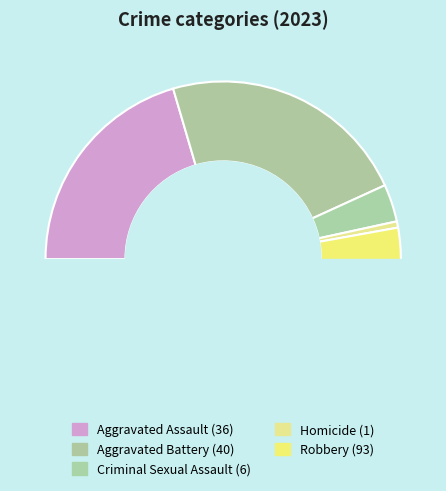

Which has a higher value, Criminal Sexual Assault or Homicide?

Criminal Sexual Assault